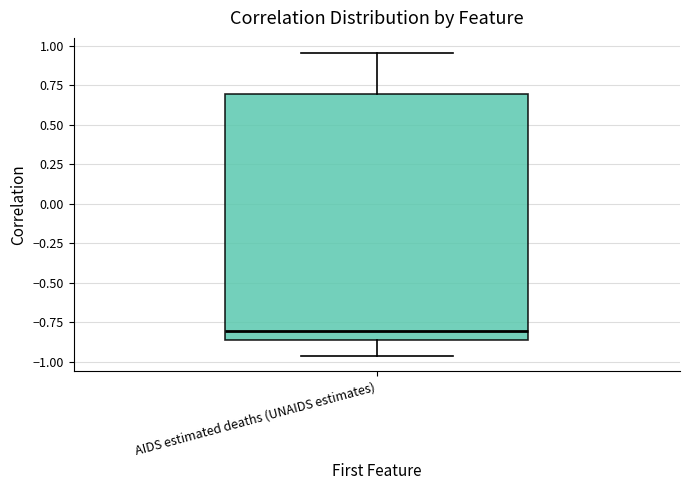

Where does the upper whisker of the box for AIDS estimated deaths (UNAIDS estimates) end on the y-axis? The values are not printed on the chart, so give them approximately, as read against the axis.

0.95